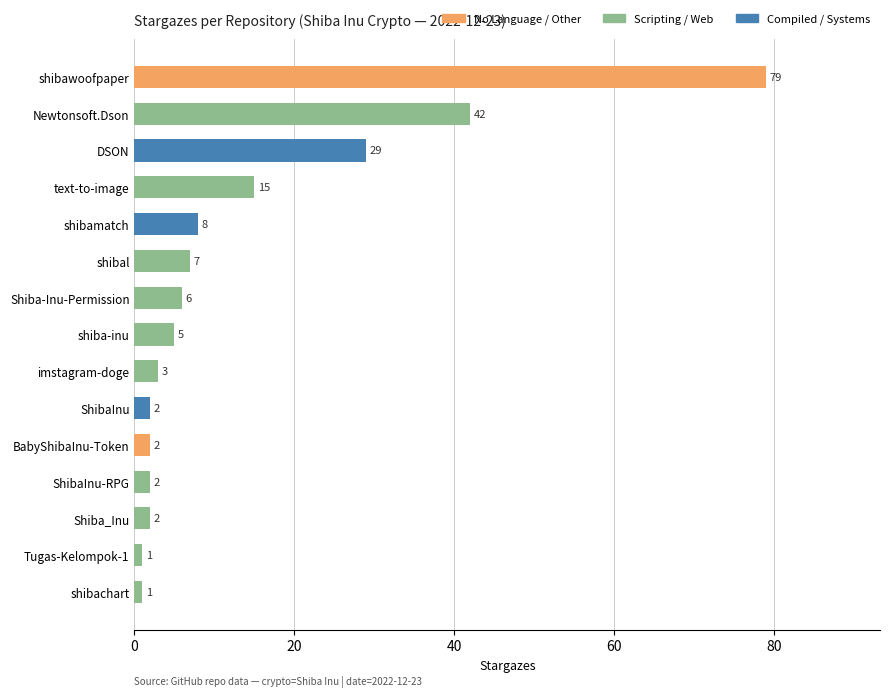

Which has a higher value, text-to-image or imstagram-doge?

text-to-image